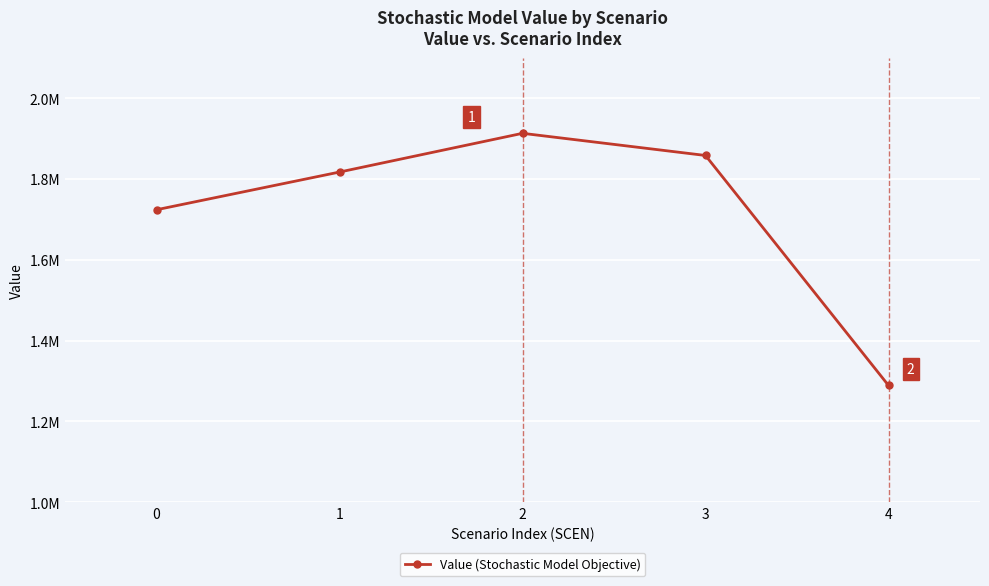

How many points are higher than both their immediate neighbors (excluding endpoints)?

1